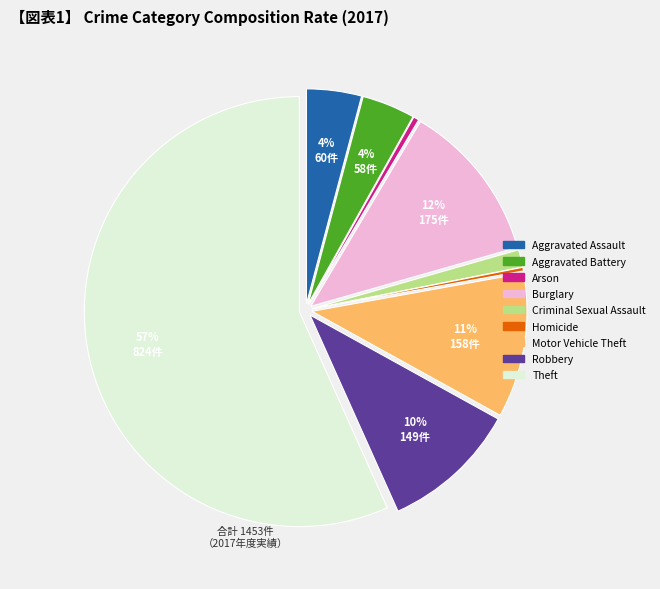

What percentage is the Robbery slice, to the nearest percent?

10%